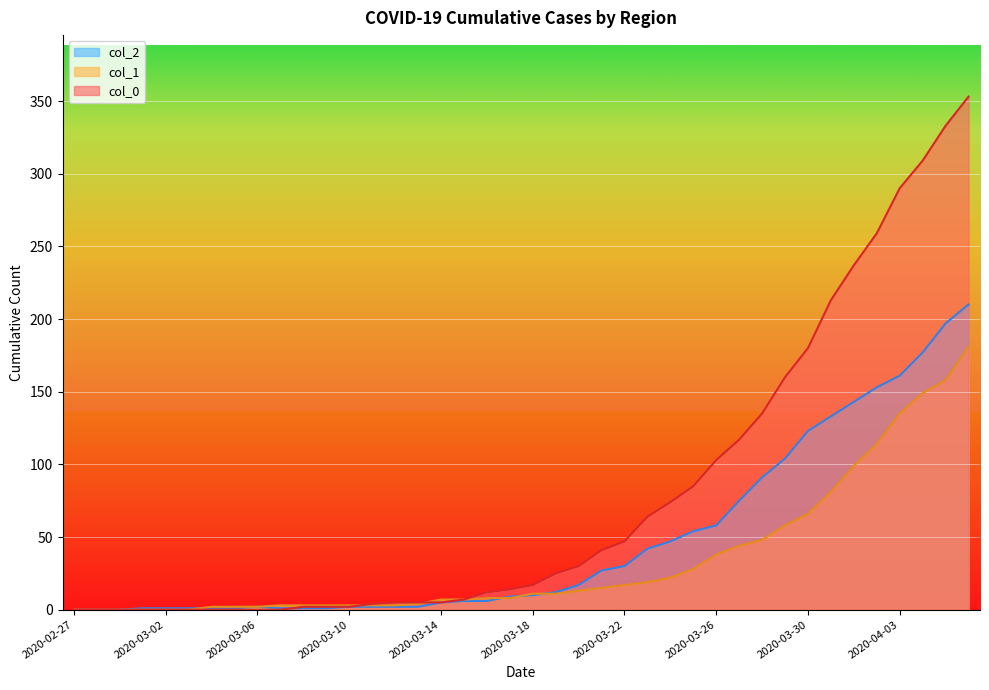

What is the difference between the second highest and second lowest values in the col_0 series?

333